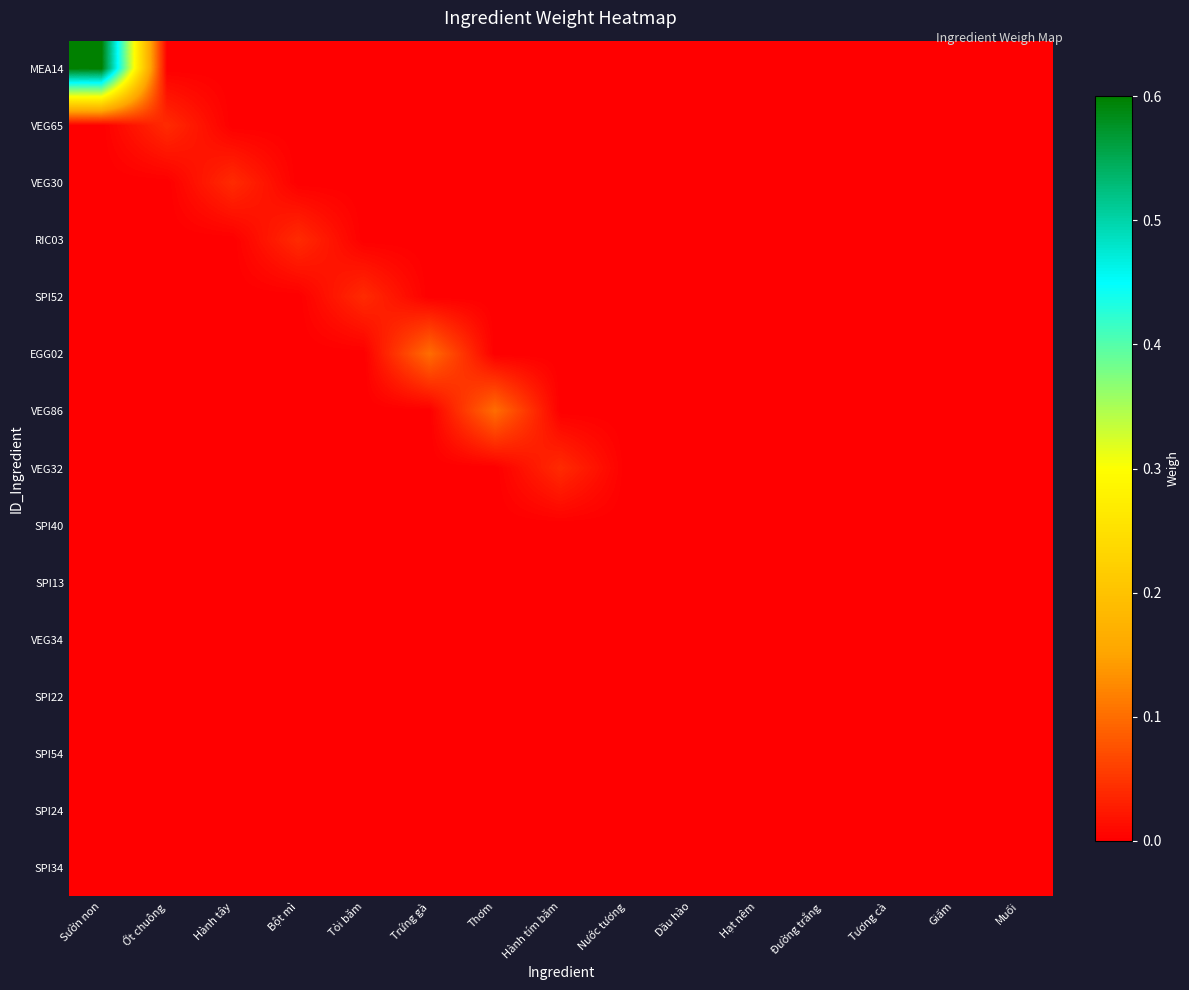

Reading left to right, what are all the values shown in this chart?

MEA14: Sườn non=0.6	Ớt chuông=0.0	Hành tây=0.0	Bột mì=0.0	Tỏi băm=0.0	Trứng gà=0.0	Thơm=0.0	Hành tím băm=0.0	Nước tương=0.0	Dầu hào=0.0	Hạt nêm=0.0	Đường trắng=0.0	Tương cà=0.0	Giấm=0.0	Muối=0.0
VEG65: Sườn non=0.0	Ớt chuông=0.0	Hành tây=0.0	Bột mì=0.0	Tỏi băm=0.0	Trứng gà=0.0	Thơm=0.0	Hành tím băm=0.0	Nước tương=0.0	Dầu hào=0.0	Hạt nêm=0.0	Đường trắng=0.0	Tương cà=0.0	Giấm=0.0	Muối=0.0
VEG30: Sườn non=0.0	Ớt chuông=0.0	Hành tây=0.0	Bột mì=0.0	Tỏi băm=0.0	Trứng gà=0.0	Thơm=0.0	Hành tím băm=0.0	Nước tương=0.0	Dầu hào=0.0	Hạt nêm=0.0	Đường trắng=0.0	Tương cà=0.0	Giấm=0.0	Muối=0.0
RIC03: Sườn non=0.0	Ớt chuông=0.0	Hành tây=0.0	Bột mì=0.0	Tỏi băm=0.0	Trứng gà=0.0	Thơm=0.0	Hành tím băm=0.0	Nước tương=0.0	Dầu hào=0.0	Hạt nêm=0.0	Đường trắng=0.0	Tương cà=0.0	Giấm=0.0	Muối=0.0
SPI52: Sườn non=0.0	Ớt chuông=0.0	Hành tây=0.0	Bột mì=0.0	Tỏi băm=0.0	Trứng gà=0.0	Thơm=0.0	Hành tím băm=0.0	Nước tương=0.0	Dầu hào=0.0	Hạt nêm=0.0	Đường trắng=0.0	Tương cà=0.0	Giấm=0.0	Muối=0.0
EGG02: Sườn non=0.0	Ớt chuông=0.0	Hành tây=0.0	Bột mì=0.0	Tỏi băm=0.0	Trứng gà=0.1	Thơm=0.0	Hành tím băm=0.0	Nước tương=0.0	Dầu hào=0.0	Hạt nêm=0.0	Đường trắng=0.0	Tương cà=0.0	Giấm=0.0	Muối=0.0
VEG86: Sườn non=0.0	Ớt chuông=0.0	Hành tây=0.0	Bột mì=0.0	Tỏi băm=0.0	Trứng gà=0.0	Thơm=0.1	Hành tím băm=0.0	Nước tương=0.0	Dầu hào=0.0	Hạt nêm=0.0	Đường trắng=0.0	Tương cà=0.0	Giấm=0.0	Muối=0.0
VEG32: Sườn non=0.0	Ớt chuông=0.0	Hành tây=0.0	Bột mì=0.0	Tỏi băm=0.0	Trứng gà=0.0	Thơm=0.0	Hành tím băm=0.0	Nước tương=0.0	Dầu hào=0.0	Hạt nêm=0.0	Đường trắng=0.0	Tương cà=0.0	Giấm=0.0	Muối=0.0
SPI40: Sườn non=0.0	Ớt chuông=0.0	Hành tây=0.0	Bột mì=0.0	Tỏi băm=0.0	Trứng gà=0.0	Thơm=0.0	Hành tím băm=0.0	Nước tương=0.0	Dầu hào=0.0	Hạt nêm=0.0	Đường trắng=0.0	Tương cà=0.0	Giấm=0.0	Muối=0.0
SPI13: Sườn non=0.0	Ớt chuông=0.0	Hành tây=0.0	Bột mì=0.0	Tỏi băm=0.0	Trứng gà=0.0	Thơm=0.0	Hành tím băm=0.0	Nước tương=0.0	Dầu hào=0.0	Hạt nêm=0.0	Đường trắng=0.0	Tương cà=0.0	Giấm=0.0	Muối=0.0
VEG34: Sườn non=0.0	Ớt chuông=0.0	Hành tây=0.0	Bột mì=0.0	Tỏi băm=0.0	Trứng gà=0.0	Thơm=0.0	Hành tím băm=0.0	Nước tương=0.0	Dầu hào=0.0	Hạt nêm=0.0	Đường trắng=0.0	Tương cà=0.0	Giấm=0.0	Muối=0.0
SPI22: Sườn non=0.0	Ớt chuông=0.0	Hành tây=0.0	Bột mì=0.0	Tỏi băm=0.0	Trứng gà=0.0	Thơm=0.0	Hành tím băm=0.0	Nước tương=0.0	Dầu hào=0.0	Hạt nêm=0.0	Đường trắng=0.0	Tương cà=0.0	Giấm=0.0	Muối=0.0
SPI54: Sườn non=0.0	Ớt chuông=0.0	Hành tây=0.0	Bột mì=0.0	Tỏi băm=0.0	Trứng gà=0.0	Thơm=0.0	Hành tím băm=0.0	Nước tương=0.0	Dầu hào=0.0	Hạt nêm=0.0	Đường trắng=0.0	Tương cà=0.0	Giấm=0.0	Muối=0.0
SPI24: Sườn non=0.0	Ớt chuông=0.0	Hành tây=0.0	Bột mì=0.0	Tỏi băm=0.0	Trứng gà=0.0	Thơm=0.0	Hành tím băm=0.0	Nước tương=0.0	Dầu hào=0.0	Hạt nêm=0.0	Đường trắng=0.0	Tương cà=0.0	Giấm=0.0	Muối=0.0
SPI34: Sườn non=0.0	Ớt chuông=0.0	Hành tây=0.0	Bột mì=0.0	Tỏi băm=0.0	Trứng gà=0.0	Thơm=0.0	Hành tím băm=0.0	Nước tương=0.0	Dầu hào=0.0	Hạt nêm=0.0	Đường trắng=0.0	Tương cà=0.0	Giấm=0.0	Muối=0.0